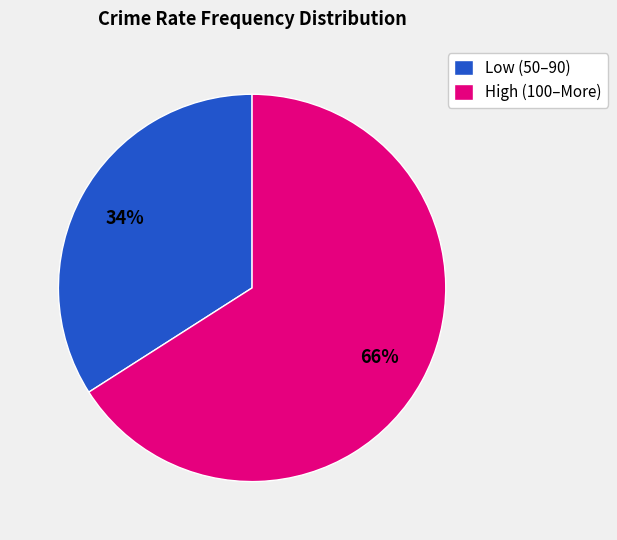

Does High (100–More) represent more than half of the total?

Yes